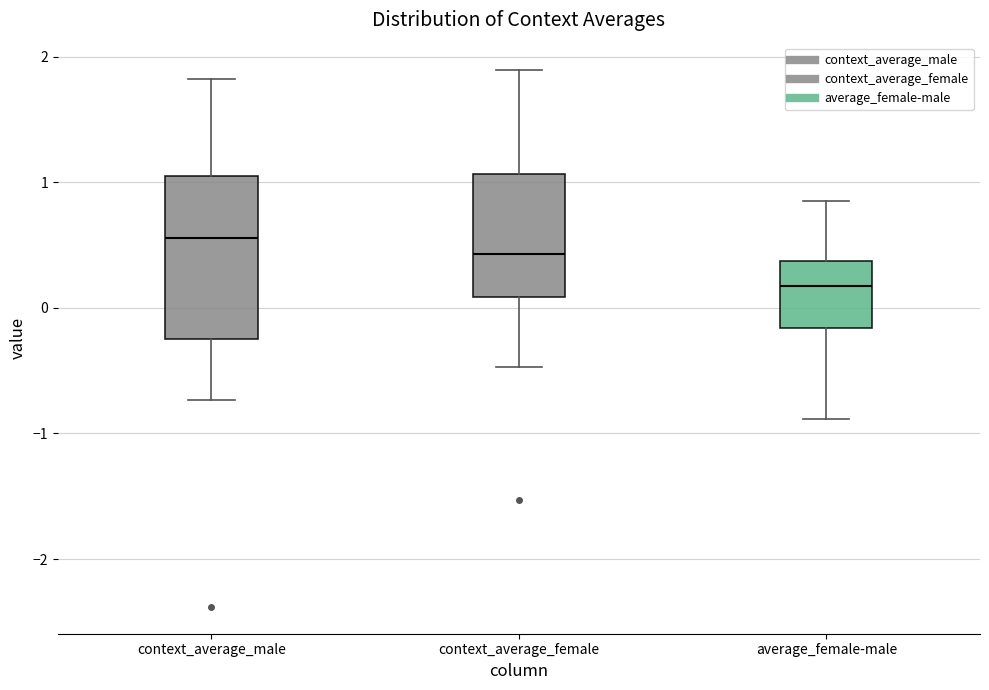

Reading left to right, read every box against the y-axis: the position of its median line, the range the box covers, and the ends of its whiskers. The values are not printed on the chart, so give them approximately, as read against the axis.

context_average_male: median 0.6, box -0.2 to 1.1, whiskers -0.7 to 1.8
context_average_female: median 0.4, box 0.1 to 1.1, whiskers -0.5 to 1.9
average_female-male: median 0.2, box -0.2 to 0.4, whiskers -0.9 to 0.8